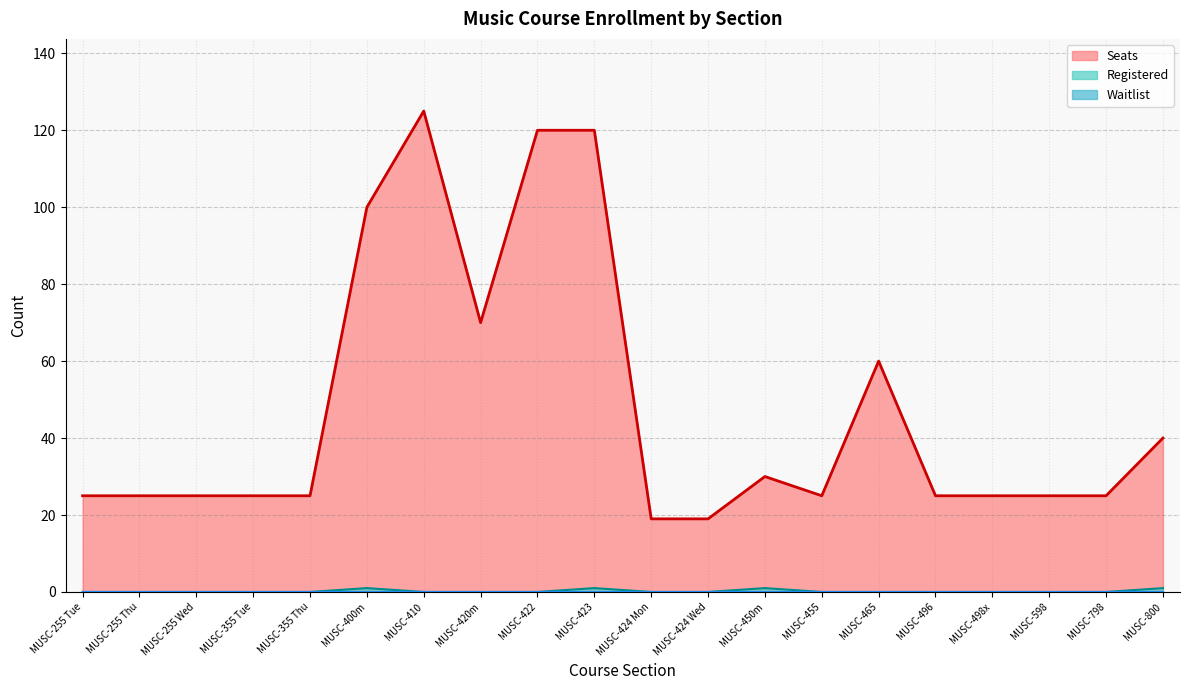

List the labels in order of Registered value, smallest first.

MUSC-255 Tue, MUSC-255 Thu, MUSC-255 Wed, MUSC-355 Tue, MUSC-355 Thu, MUSC-410, MUSC-420m, MUSC-422, MUSC-424 Mon, MUSC-424 Wed, MUSC-455, MUSC-465, MUSC-496, MUSC-498x, MUSC-598, MUSC-798, MUSC-400m, MUSC-423, MUSC-450m, MUSC-800